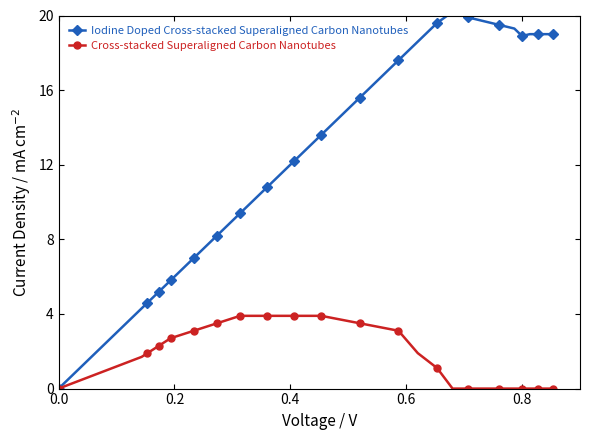

Rank the series by their average value, from highest to lowest.

Iodine Doped Cross-stacked Superaligned Carbon Nanotubes, Cross-stacked Superaligned Carbon Nanotubes